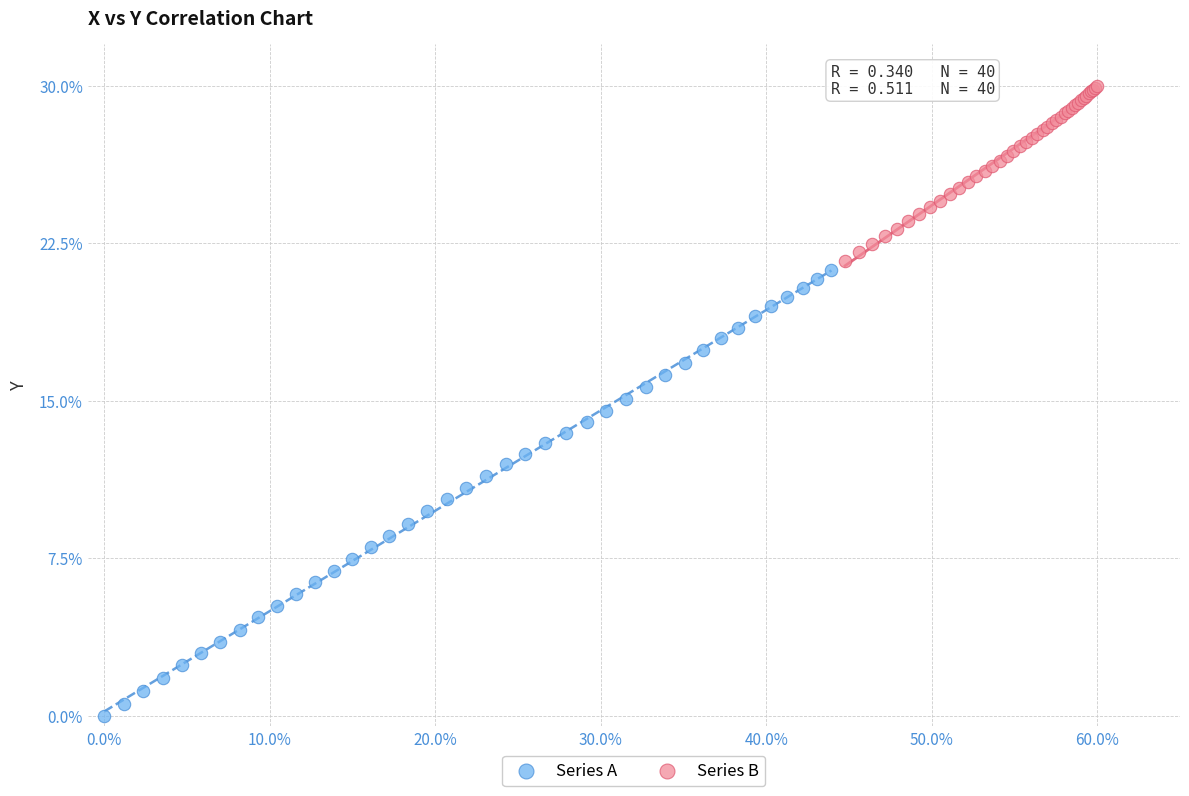

Which series contains the highest Y value?

Series B